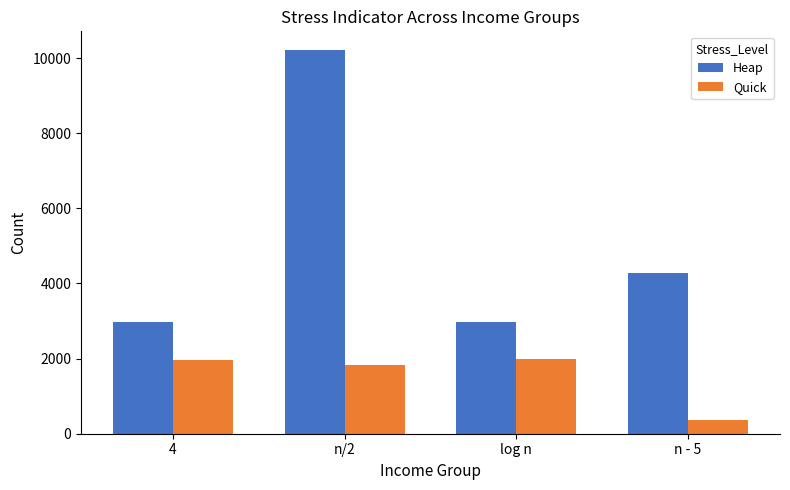

Are the bars horizontal?

No